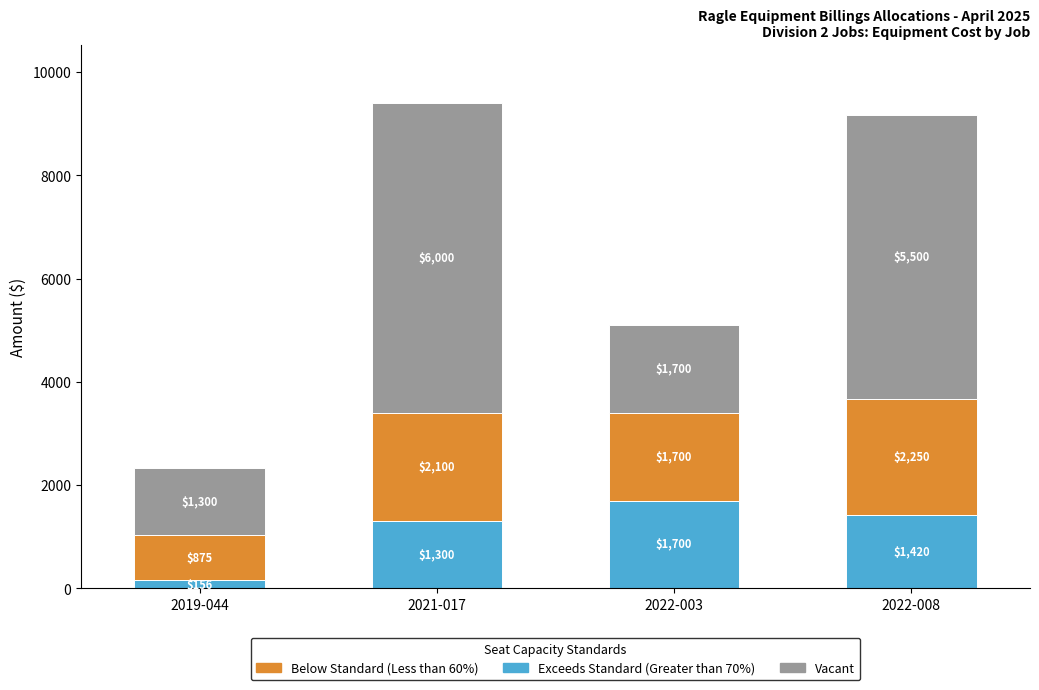

The value of Exceeds Standard (Greater than 70%) at 2021-017 is 511. True or false?

False